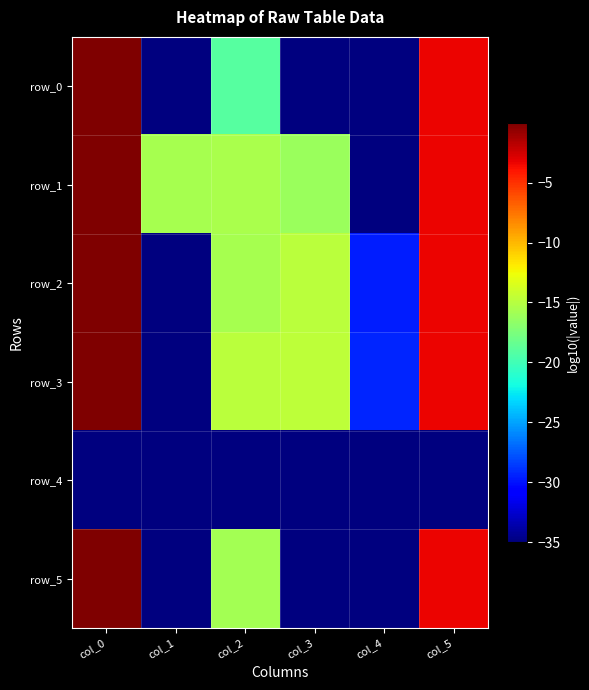

Is it true that row_4 equals -35.0 at col_0?

True